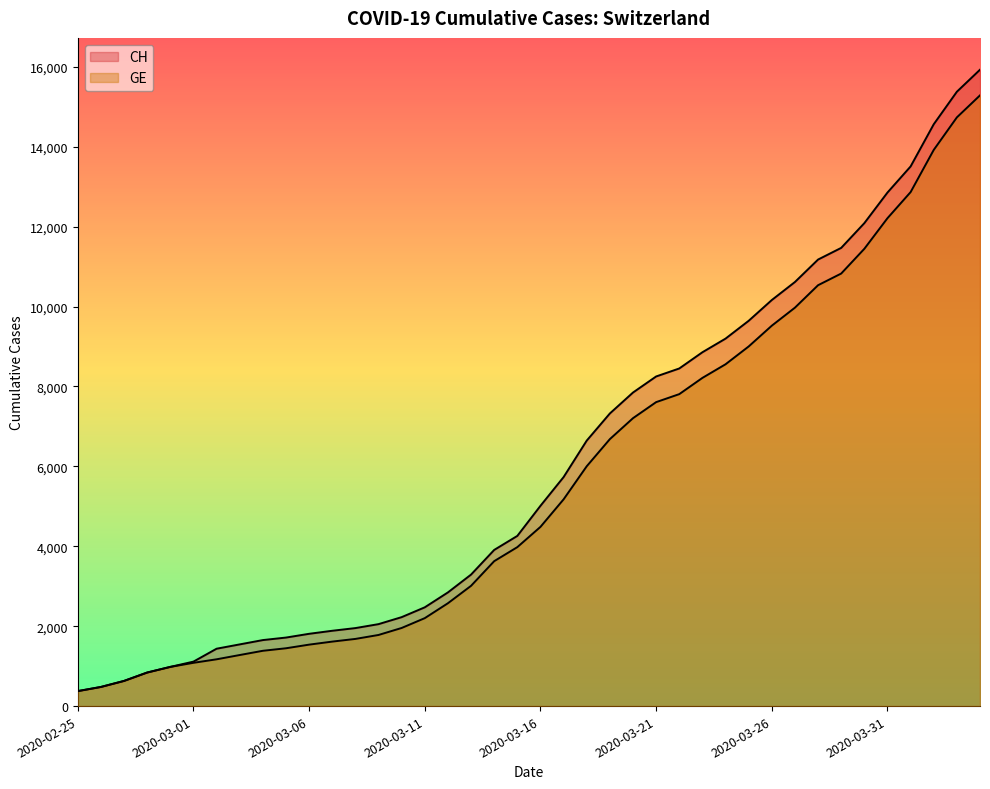

Reading right to left, transcribe all the data shown in this chart.

CH: 15926	15375	14561	13505	12852	12086	11467	11175	10613	10162	9642	9196	8855	8449	8249	7847	7323	6644	5731	5012	4259	3908	3291	2845	2472	2226	2051	1952	1885	1809	1715	1652	1544	1436	1113	981	840	630	479	375
GE: 15284	14733	13919	12863	12210	11444	10825	10533	9971	9520	9000	8554	8213	7807	7607	7205	6681	6002	5174	4485	3978	3627	3010	2574	2201	1955	1780	1681	1614	1538	1447	1384	1278	1171	1083	981	840	630	479	375